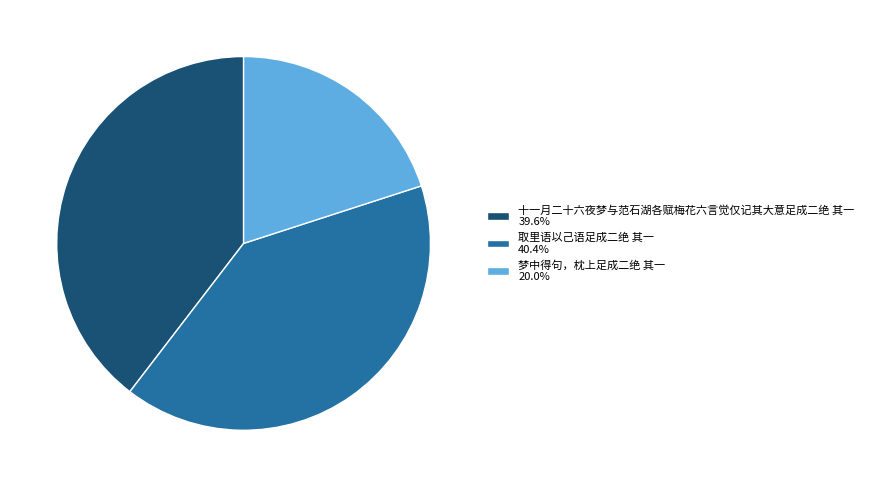

Is there any slice that represents more than half of the pie?

No